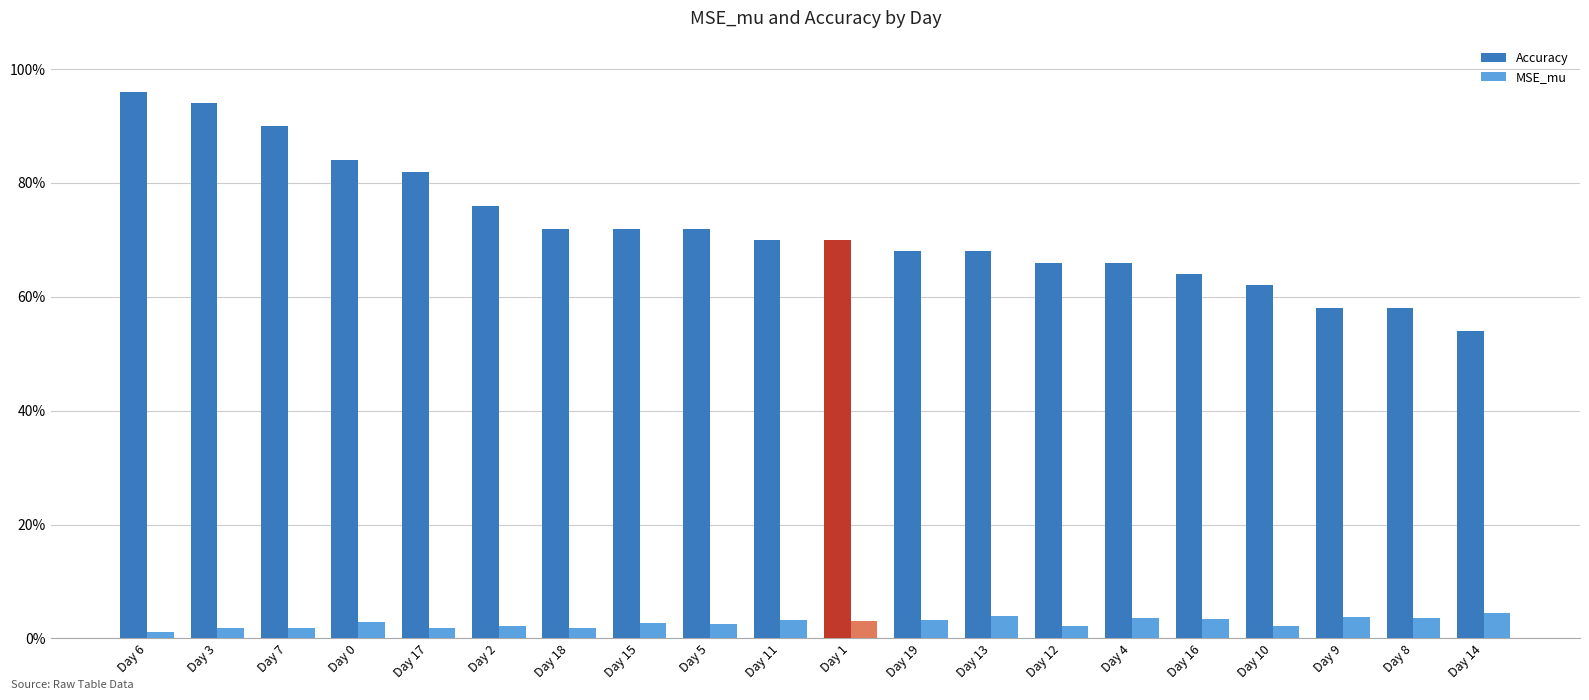

What are all the series names shown in the legend?

Accuracy, MSE_mu